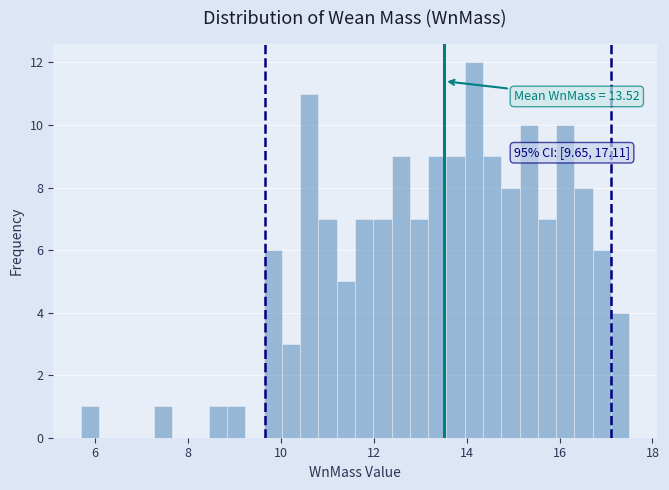

Around what value on the x-axis is the tallest bar? Give the approximate position of its centre, as read against the axis.

14.2